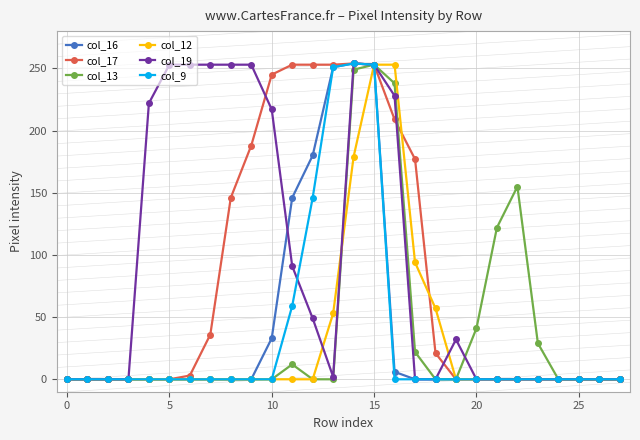

At how many categories does at least one series exceed 138?

15